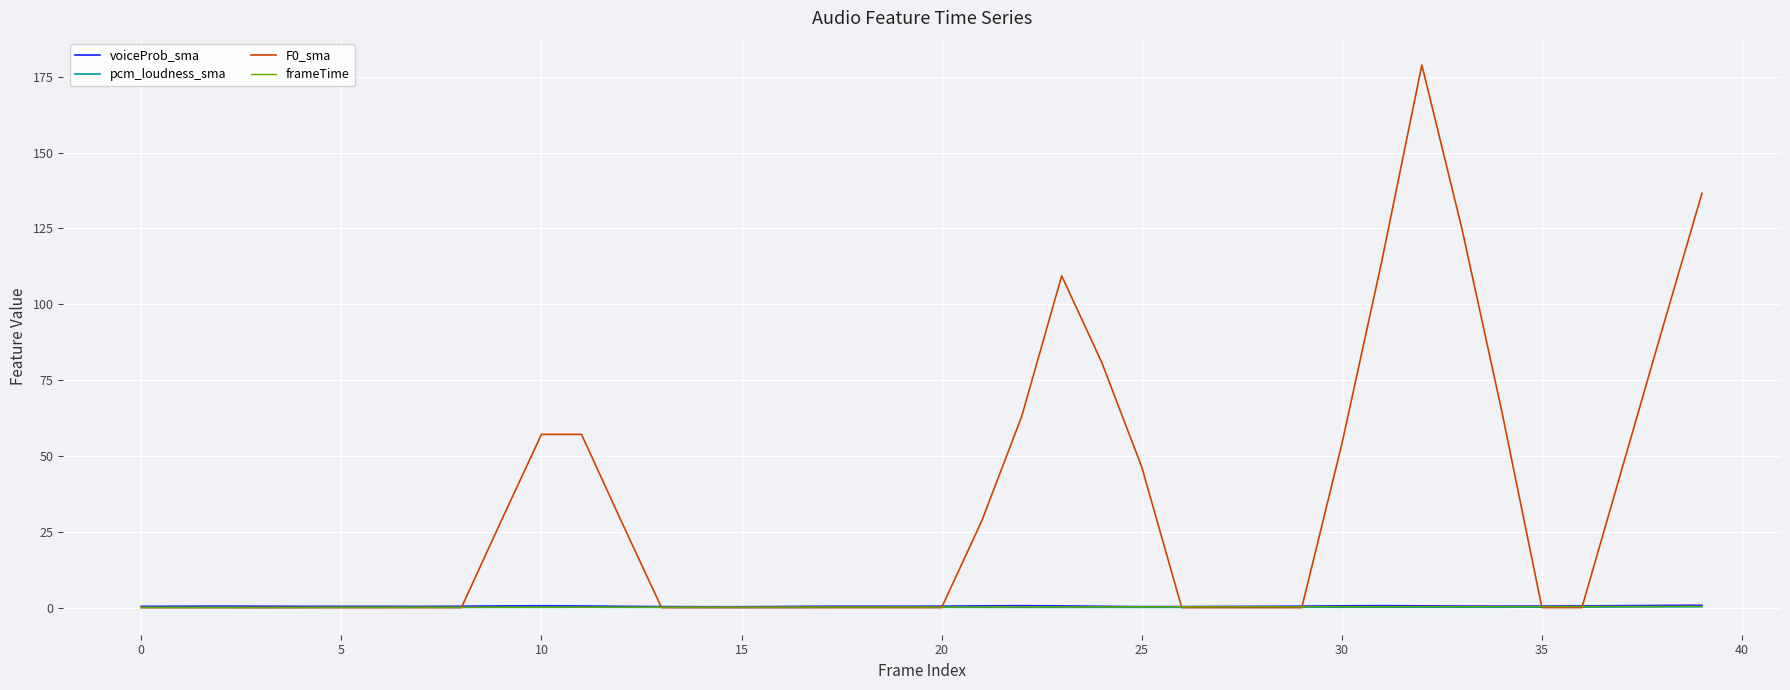

What is the maximum value for F0_sma?

178.9